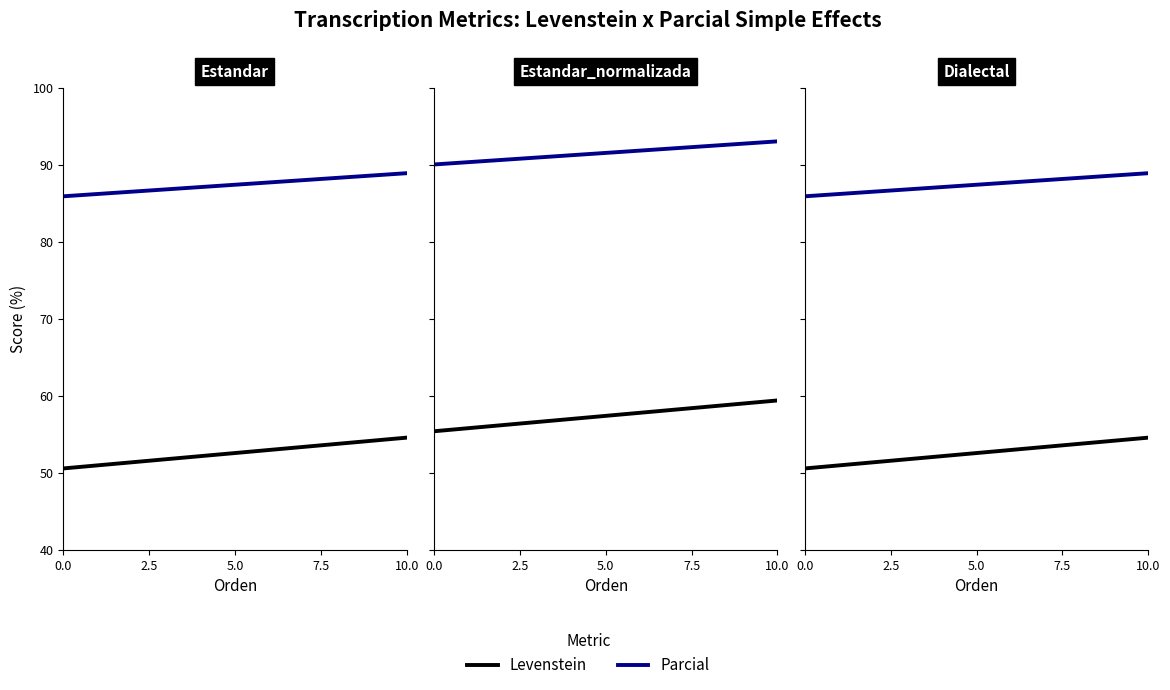

What is the value of the Parcial point at the 4th from the left?

93.0